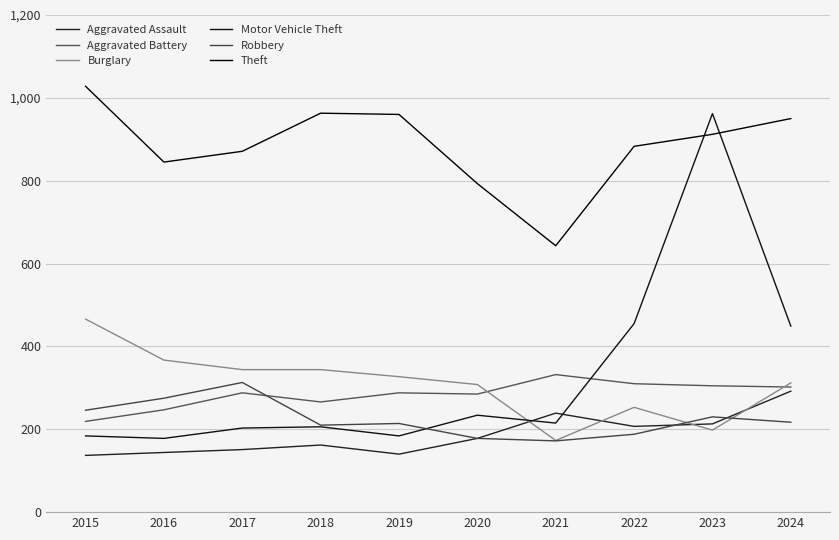

Which series has the largest total across all categories?

Theft